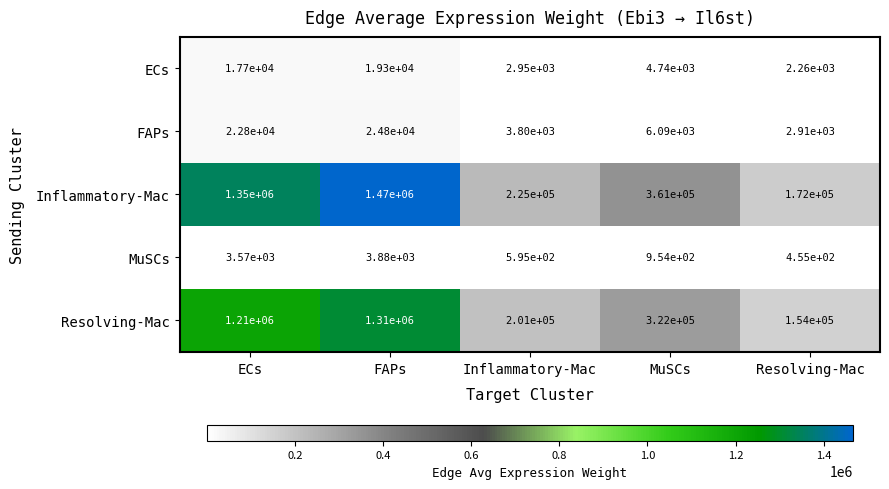

Which category has the lowest value across all series?

Resolving-Mac